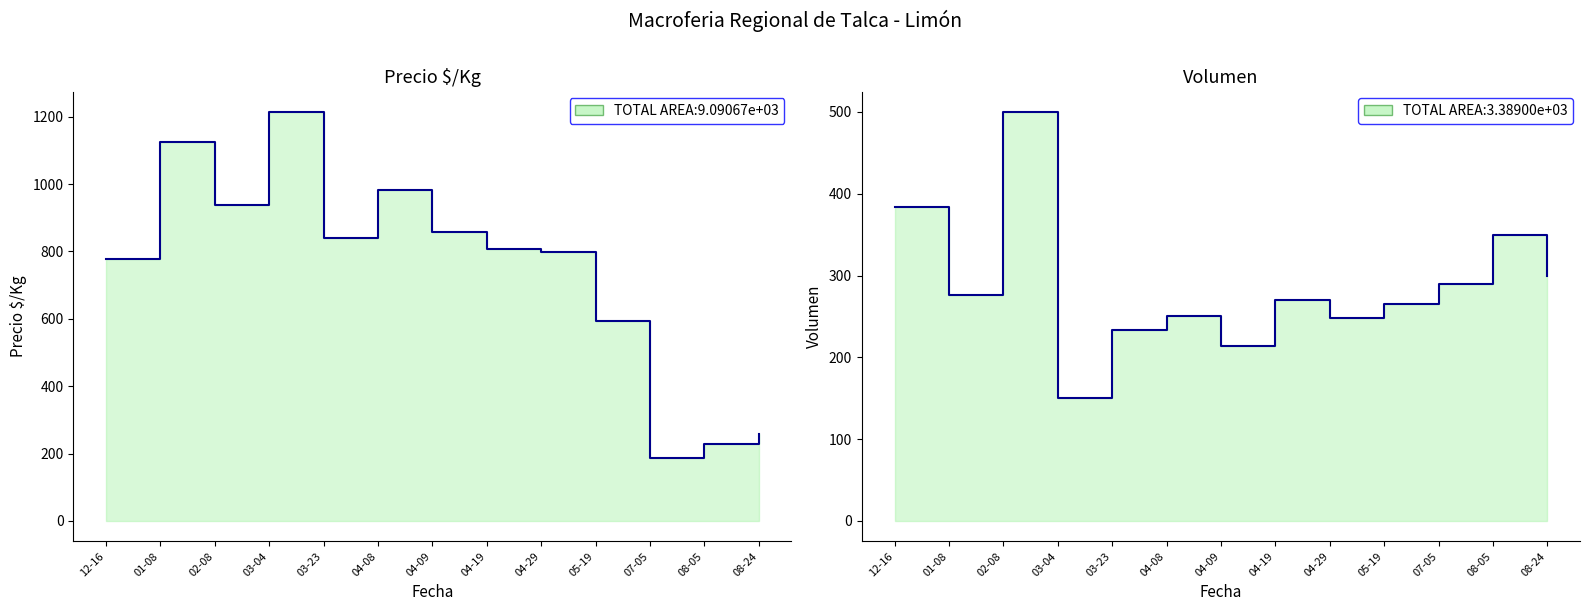

At which label is Precio $/Kg closest to 700?

12-16